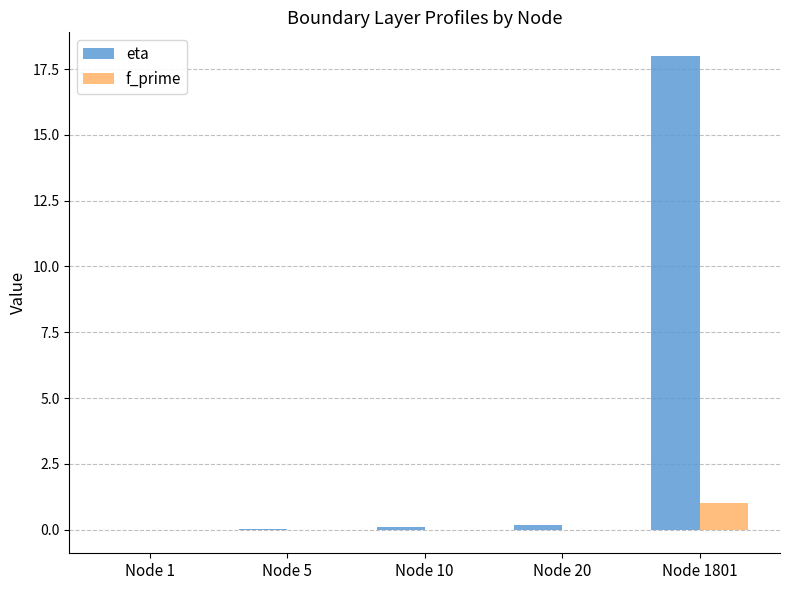

Which series changed the most between Node 1 and Node 1801?

eta